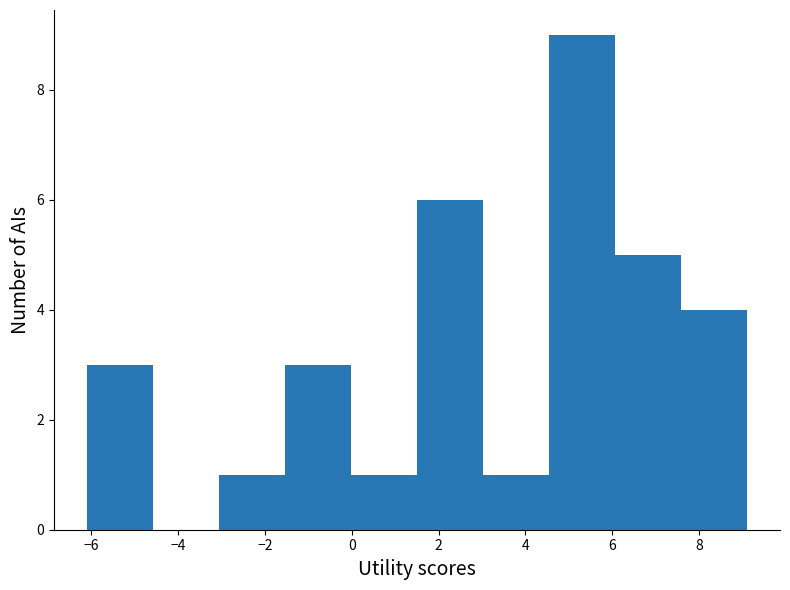

Reading left to right, transcribe this chart: for each bar, give the range it covers on the x-axis and its height. Neither the bar edges nor the heights are printed on the chart, so give them approximately, as read against the axes.

-6.0 to -4.6: 3
-4.6 to -3.0: 0
-3.0 to -1.6: 1
-1.6 to 0.0: 3
0.0 to 1.6: 1
1.6 to 3.0: 6
3.0 to 4.6: 1
4.6 to 6.0: 9
6.0 to 7.6: 5
7.6 to 9.2: 4